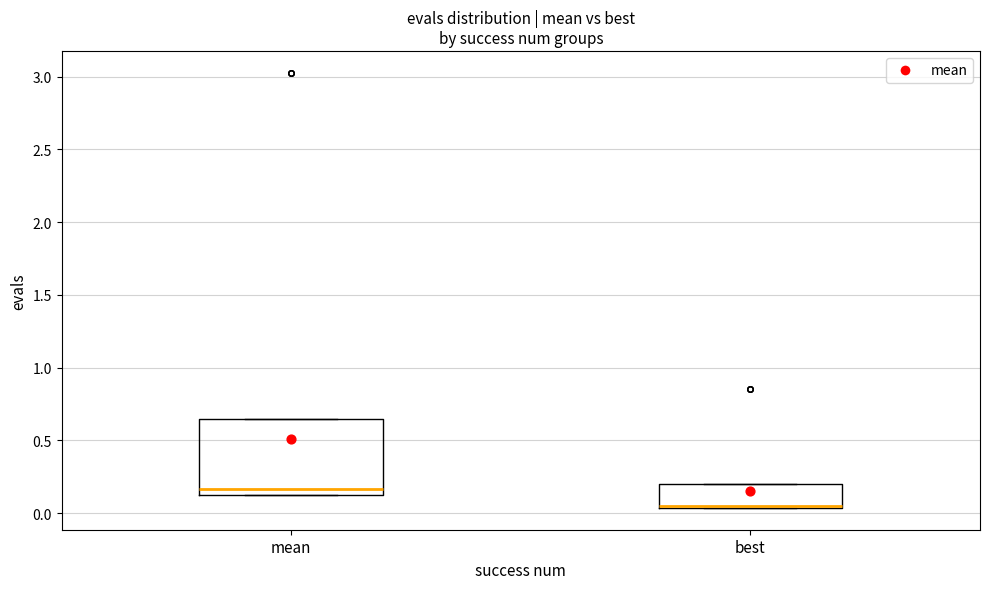

Reading left to right, transcribe this box plot: for each box, give where its median line is, the range the box spans, and where its two whiskers end, as read against the y-axis. The values are not printed on the chart, so give them approximately, as read against the axis.

mean: median 0.15, box 0.10 to 0.65, whiskers 0.10 to 0.65
best: median 0.05 (drawn on the box's lower edge), box 0.05 to 0.20, whiskers 0.05 to 0.20